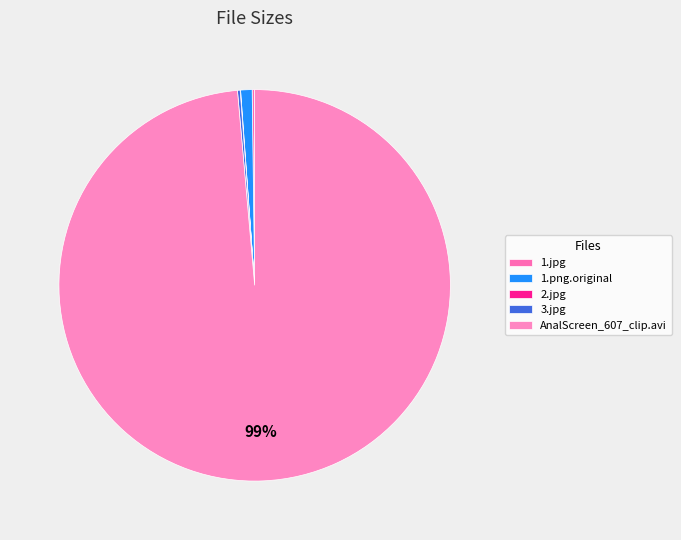

Is the sum of 1.jpg and 3.jpg greater than half?

No